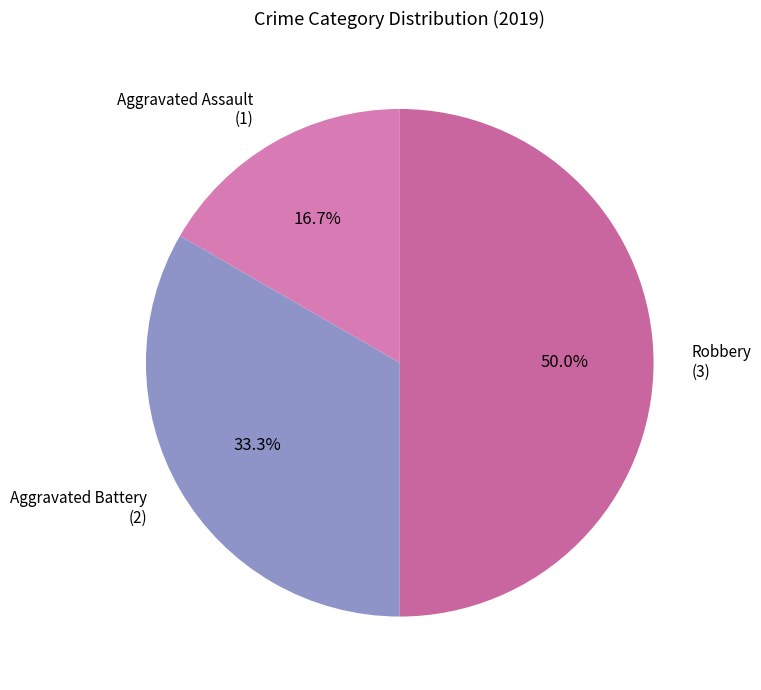

To the nearest percent, what percentage of the pie is Aggravated Assault?

17%